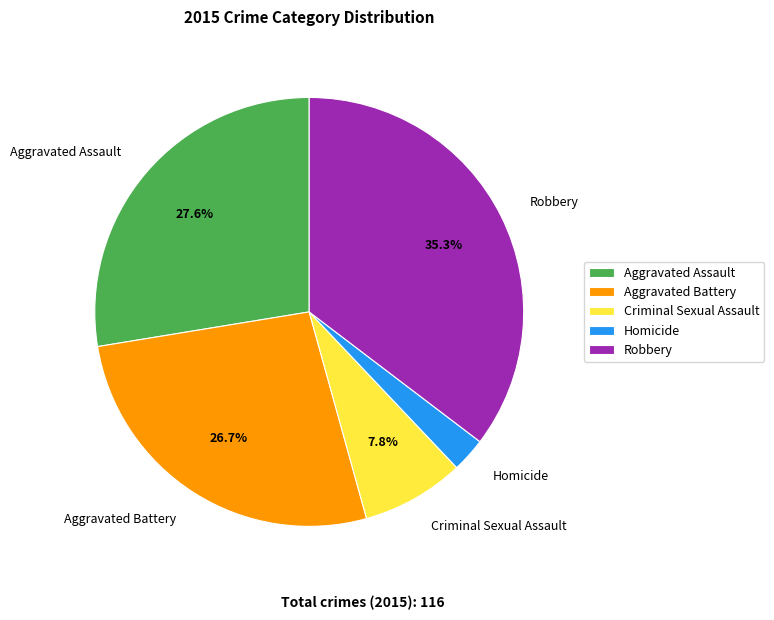

Is it true that Homicide is 17% of the pie?

False